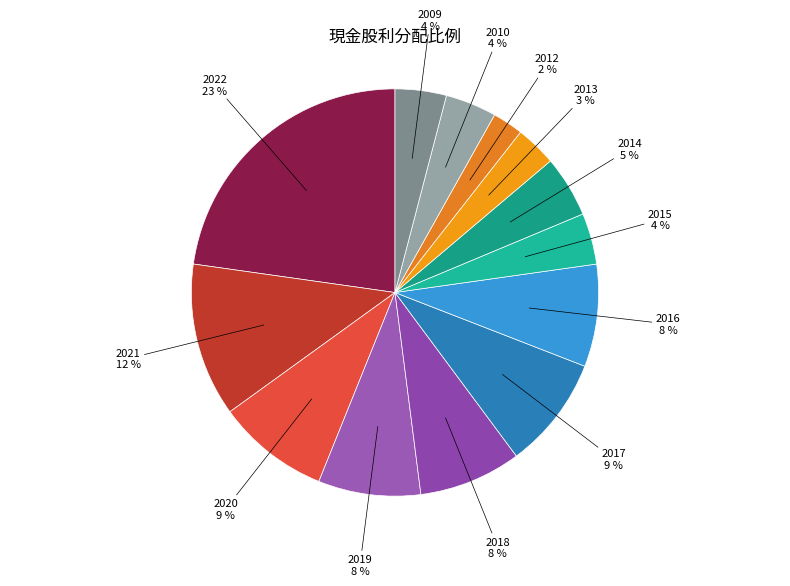

To the nearest percent, what portion does 2010 represent?

4%